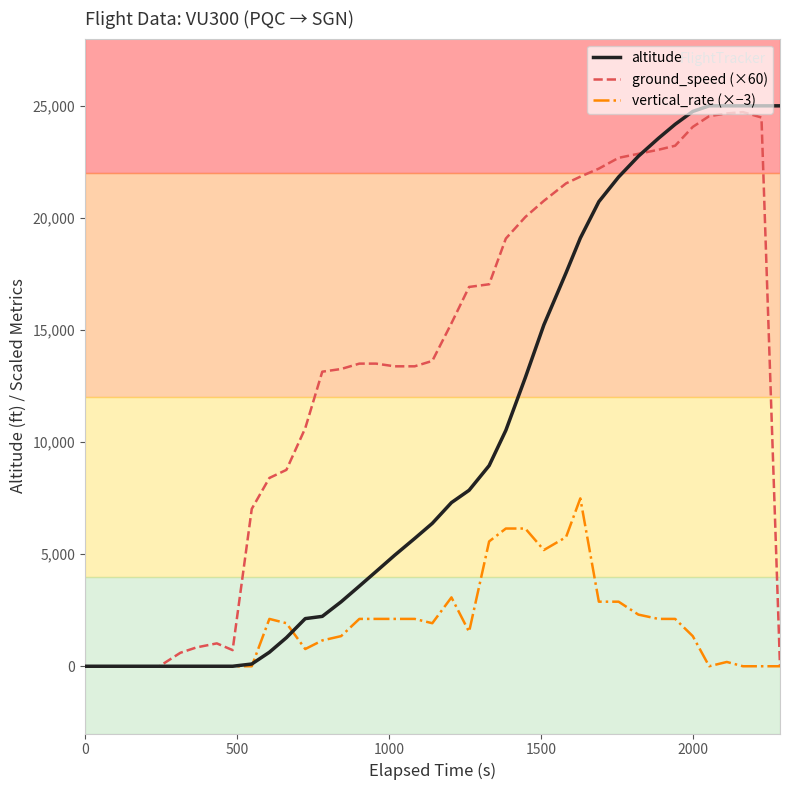

How many values in the altitude series are below 6375?

20